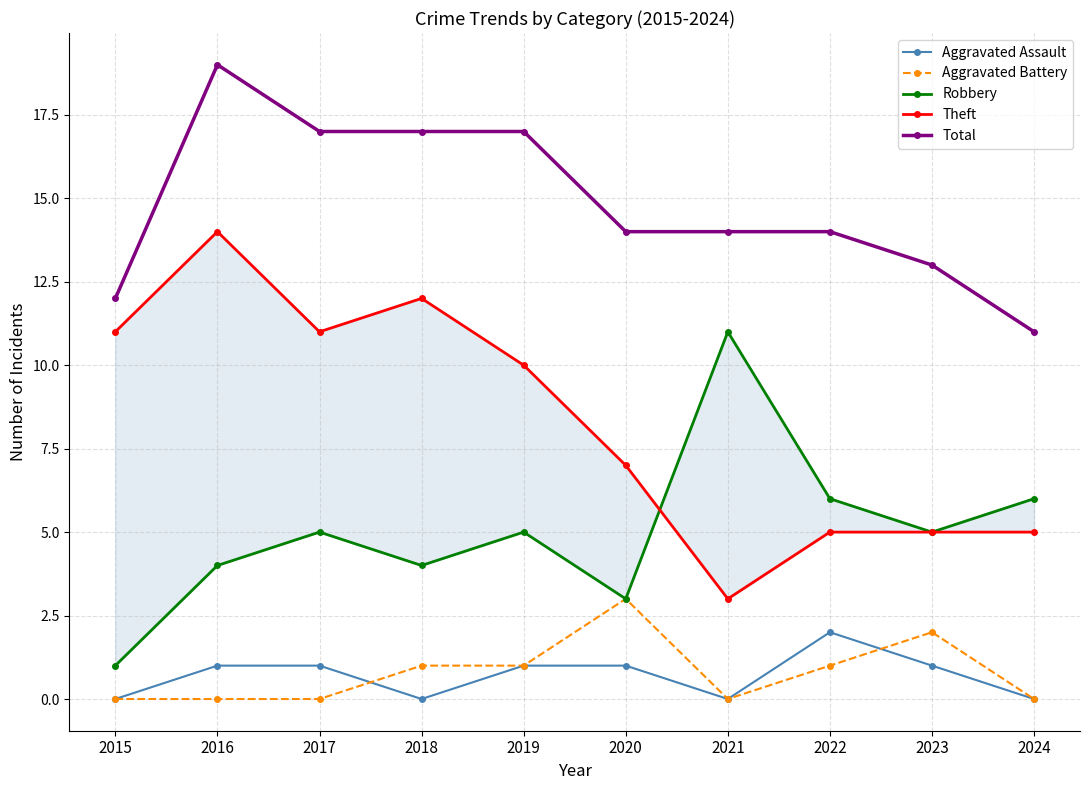

True or false: Theft and Aggravated Battery cross at least once.

False